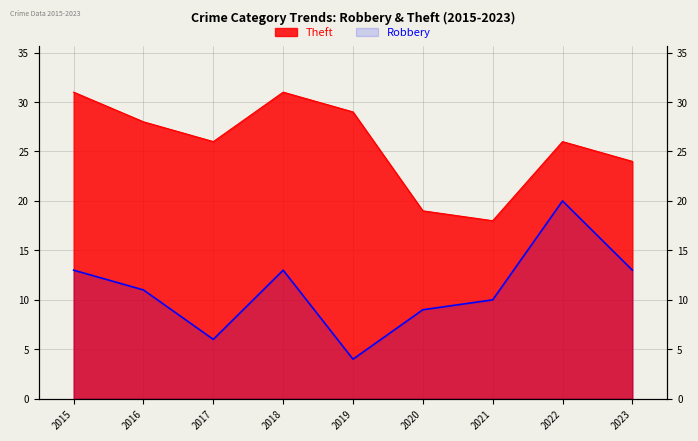

How many series are shown in this chart?

2